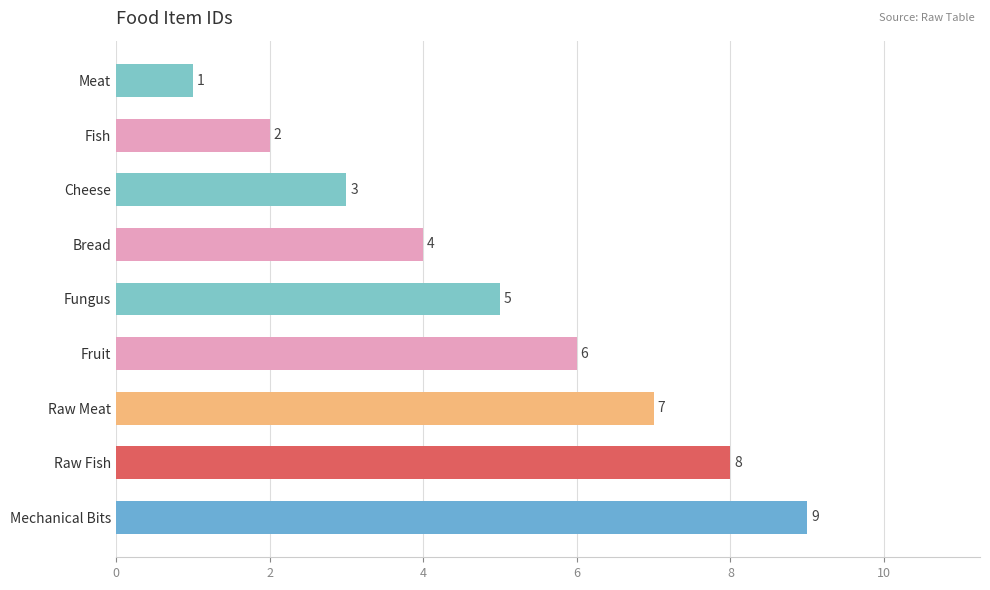

List the labels in order of value, smallest first.

Meat, Fish, Cheese, Bread, Fungus, Fruit, Raw Meat, Raw Fish, Mechanical Bits